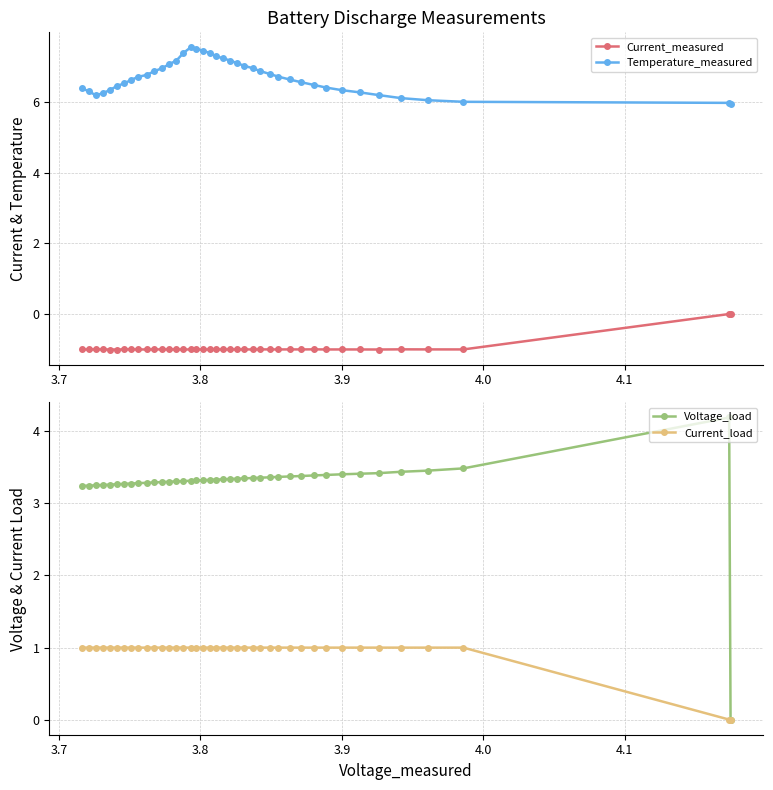

What is the value of the Temperature_measured point at the 23rd from the left?

7.1